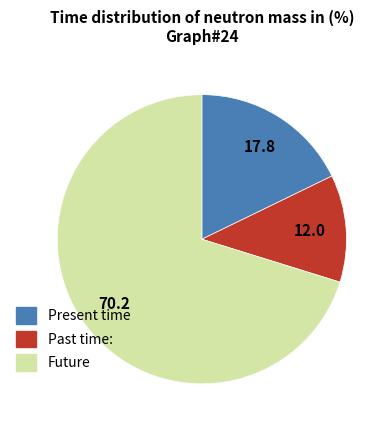

Is there any slice that represents more than half of the pie?

Yes